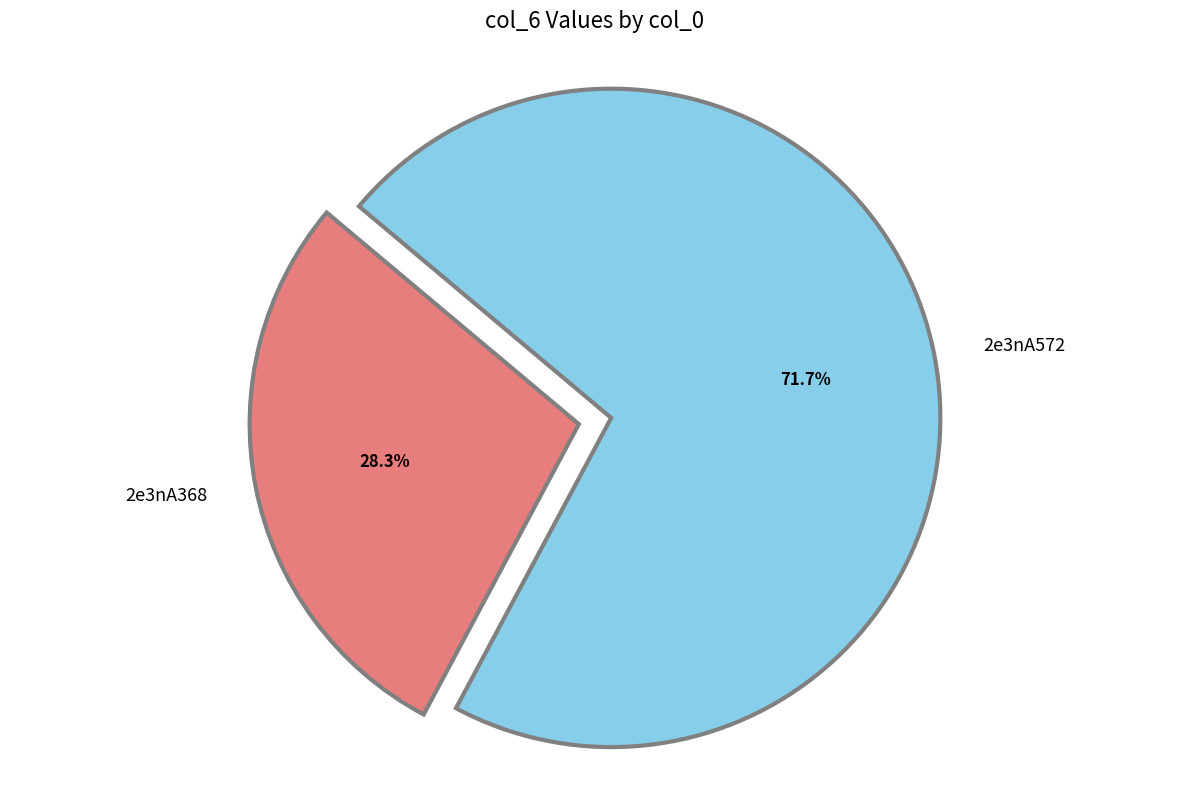

Which category has the biggest portion of the pie?

2e3nA572